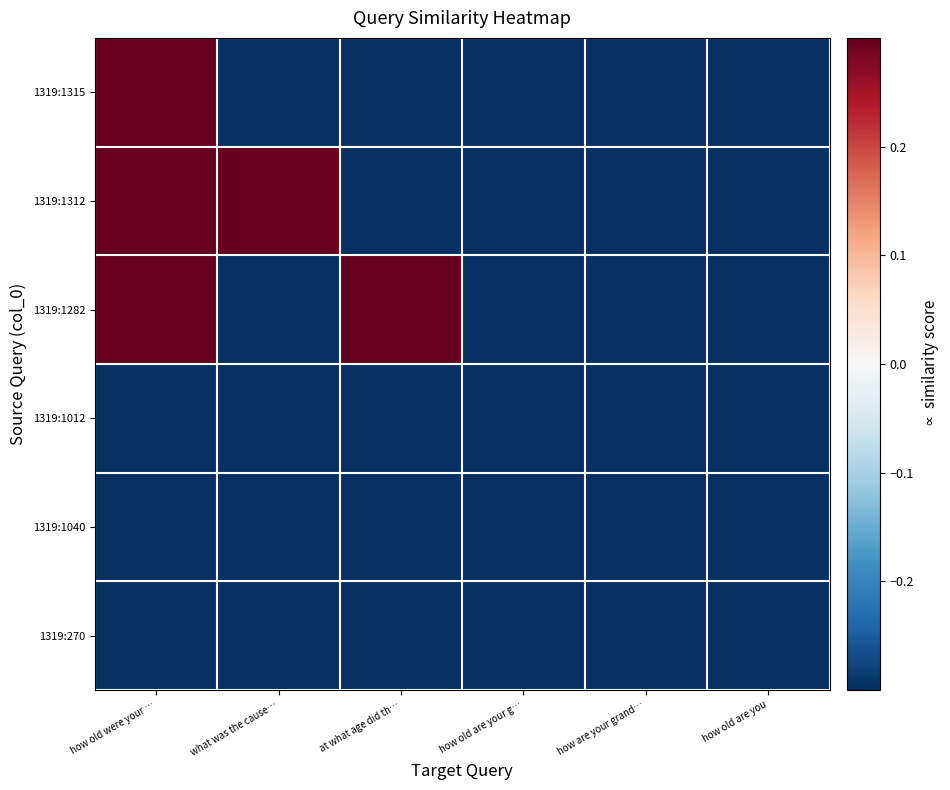

Reading right to left, list all the values displayed in this chart.

1319:1315: how old are you=-0.3	how are your grand…=-0.3	how old are your g…=-0.3	at what age did th…=-0.3	what was the cause…=-0.3	how old were your …=0.3
1319:1312: how old are you=-0.3	how are your grand…=-0.3	how old are your g…=-0.3	at what age did th…=-0.3	what was the cause…=0.3	how old were your …=0.3
1319:1282: how old are you=-0.3	how are your grand…=-0.3	how old are your g…=-0.3	at what age did th…=0.3	what was the cause…=-0.3	how old were your …=0.3
1319:1012: how old are you=-0.3	how are your grand…=-0.3	how old are your g…=-0.3	at what age did th…=-0.3	what was the cause…=-0.3	how old were your …=-0.3
1319:1040: how old are you=-0.3	how are your grand…=-0.3	how old are your g…=-0.3	at what age did th…=-0.3	what was the cause…=-0.3	how old were your …=-0.3
1319:270: how old are you=-0.3	how are your grand…=-0.3	how old are your g…=-0.3	at what age did th…=-0.3	what was the cause…=-0.3	how old were your …=-0.3